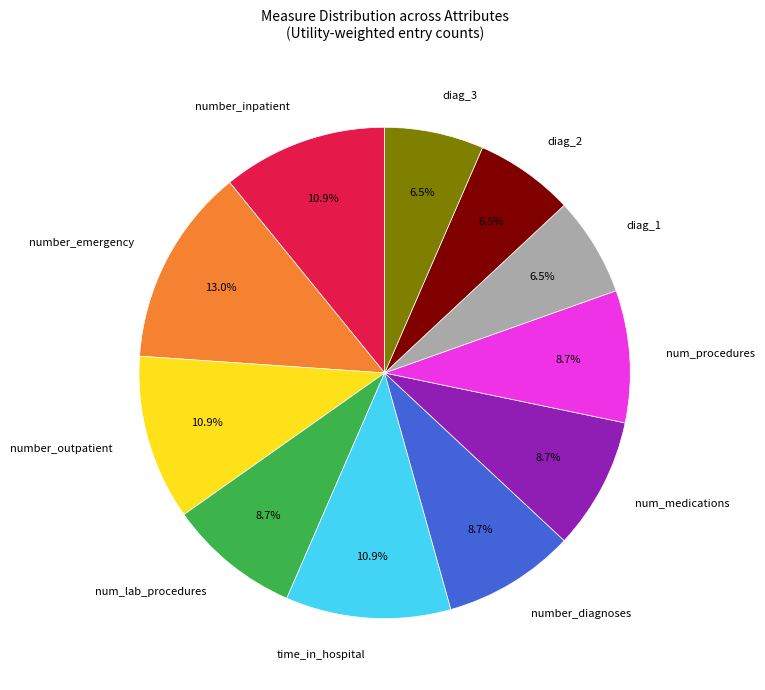

What is the ratio of the value at number_inpatient to the value at diag_1?

1.7